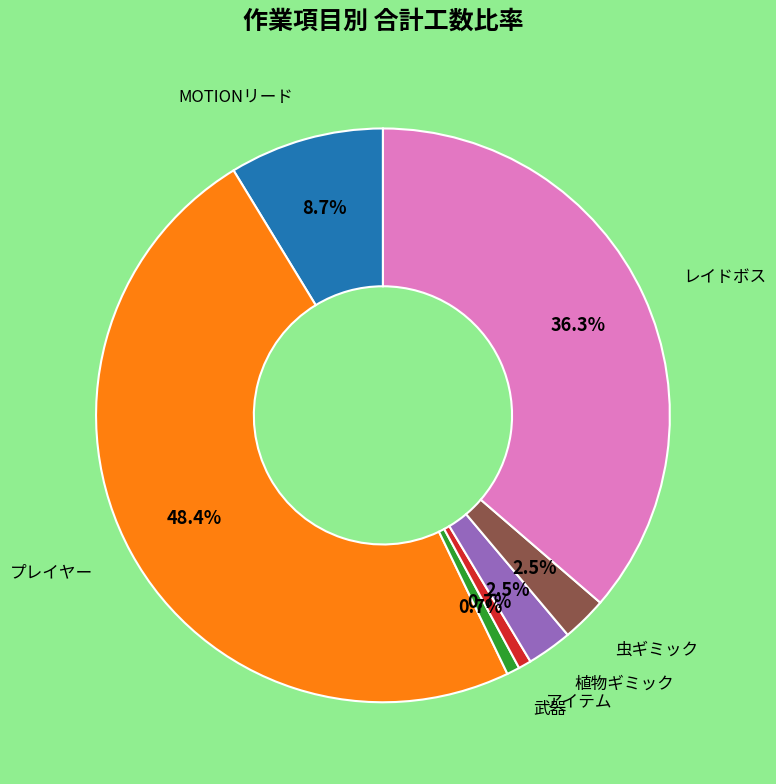

Is there a majority slice in this chart?

No